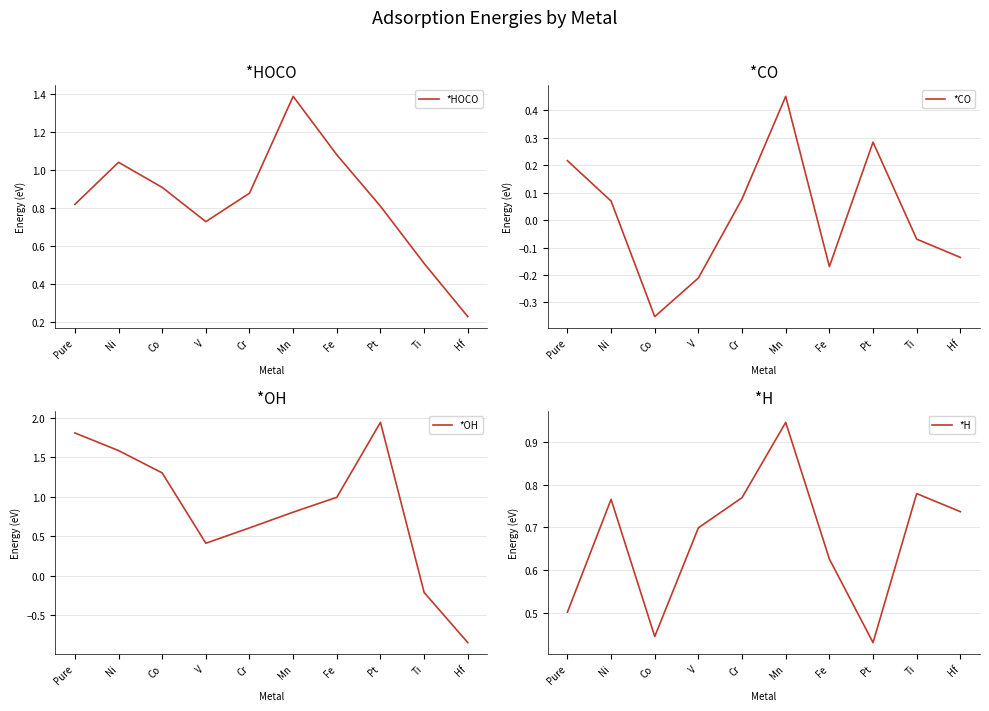

Which category has the lowest value in the *CO series?

Co